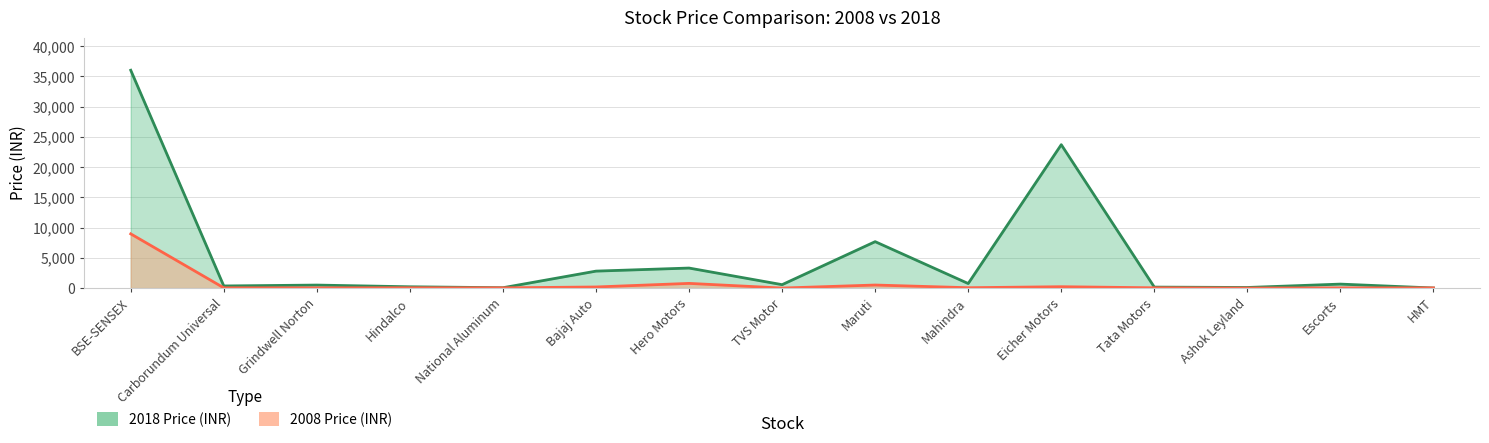

Is the value of 2008 Price (INR) at Escorts greater than the value of 2018 Price (INR) at BSE-SENSEX?

No